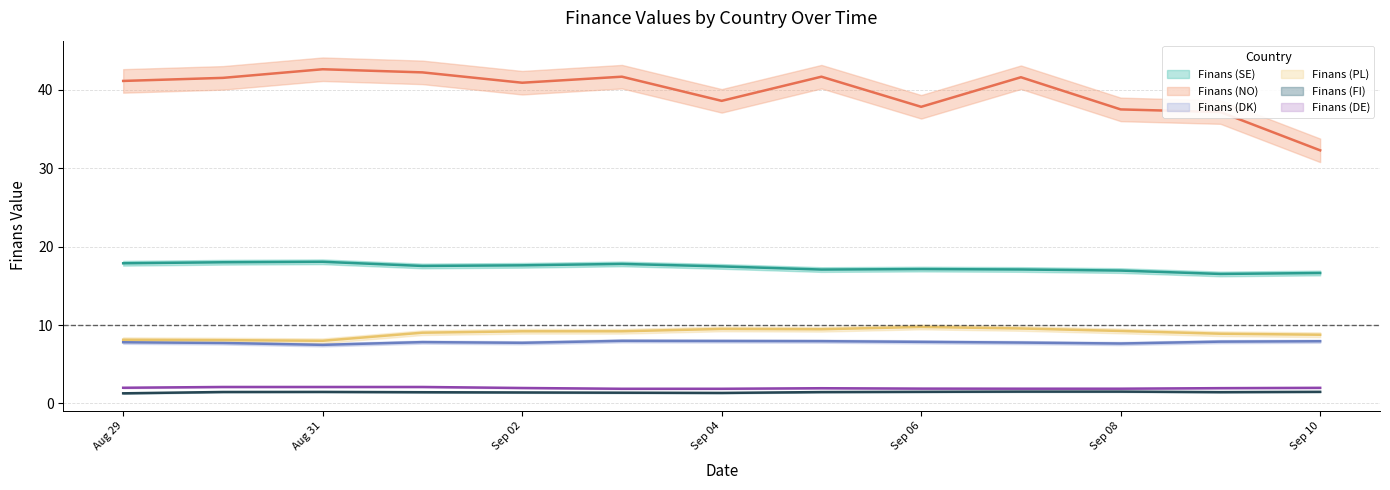

What is the label of the 3rd point from the left?

Aug 31